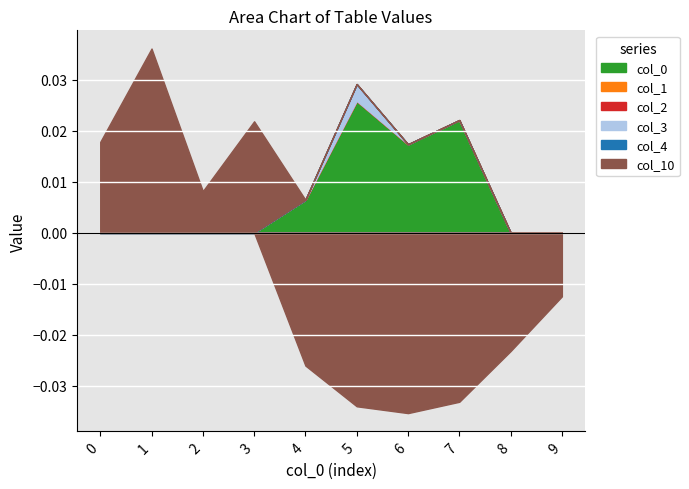

What are all the series names shown in the legend?

col_0, col_1, col_2, col_3, col_4, col_10